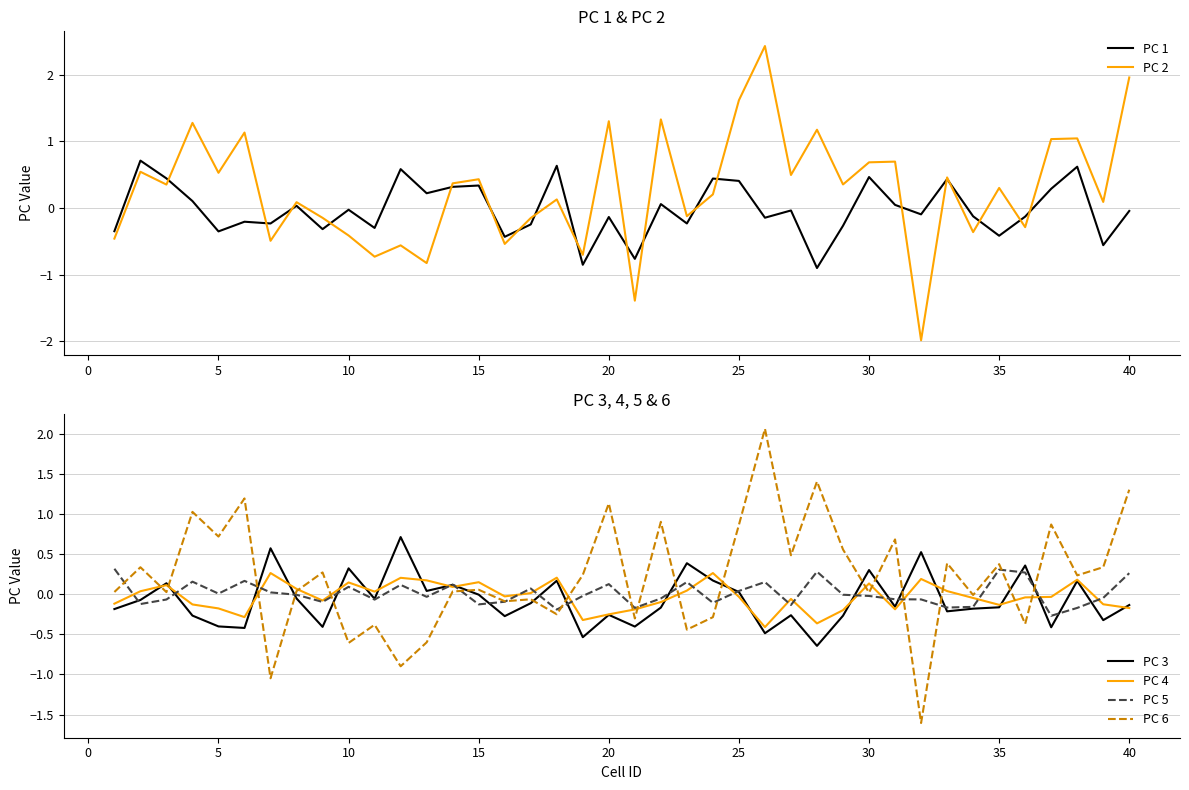

Reading left to right, what are all the values shown in this chart?

PC 1: -0.4	0.7	0.4	0.1	-0.4	-0.2	-0.2	0.0	-0.3	-0.0	-0.3	0.6	0.2	0.3	0.3	-0.4	-0.2	0.6	-0.9	-0.1	-0.8	0.1	-0.2	0.4	0.4	-0.1	-0.0	-0.9	-0.3	0.5	0.0	-0.1	0.4	-0.1	-0.4	-0.1	0.3	0.6	-0.6	-0.0
PC 2: -0.5	0.5	0.3	1.3	0.5	1.1	-0.5	0.1	-0.1	-0.4	-0.7	-0.6	-0.8	0.4	0.4	-0.5	-0.2	0.1	-0.7	1.3	-1.4	1.3	-0.1	0.2	1.6	2.4	0.5	1.2	0.4	0.7	0.7	-2.0	0.5	-0.4	0.3	-0.3	1.0	1.0	0.1	2.0
PC 3: -0.2	-0.1	0.1	-0.3	-0.4	-0.4	0.6	-0.1	-0.4	0.3	-0.1	0.7	0.0	0.1	-0.0	-0.3	-0.1	0.2	-0.5	-0.3	-0.4	-0.2	0.4	0.2	0.0	-0.5	-0.3	-0.6	-0.3	0.3	-0.2	0.5	-0.2	-0.2	-0.2	0.4	-0.4	0.2	-0.3	-0.1
PC 4: -0.1	0.0	0.1	-0.1	-0.2	-0.3	0.3	0.1	-0.1	0.1	0.0	0.2	0.2	0.1	0.1	-0.0	0.0	0.2	-0.3	-0.3	-0.2	-0.1	0.0	0.3	-0.0	-0.4	-0.1	-0.4	-0.2	0.1	-0.2	0.2	0.0	-0.0	-0.1	-0.0	-0.0	0.2	-0.1	-0.2
PC 5: 0.3	-0.1	-0.1	0.2	0.0	0.2	0.0	-0.0	-0.1	0.1	-0.1	0.1	-0.0	0.1	-0.1	-0.1	0.1	-0.2	-0.0	0.1	-0.2	-0.1	0.2	-0.1	0.0	0.2	-0.1	0.3	-0.0	-0.0	-0.1	-0.1	-0.2	-0.2	0.3	0.3	-0.3	-0.2	-0.0	0.3
PC 6: 0.0	0.3	0.0	1.0	0.7	1.2	-1.0	0.0	0.3	-0.6	-0.4	-0.9	-0.6	0.0	0.1	-0.1	-0.1	-0.3	0.2	1.1	-0.3	0.9	-0.4	-0.3	0.9	2.1	0.5	1.4	0.6	0.0	0.7	-1.6	0.4	-0.0	0.4	-0.4	0.9	0.2	0.3	1.3